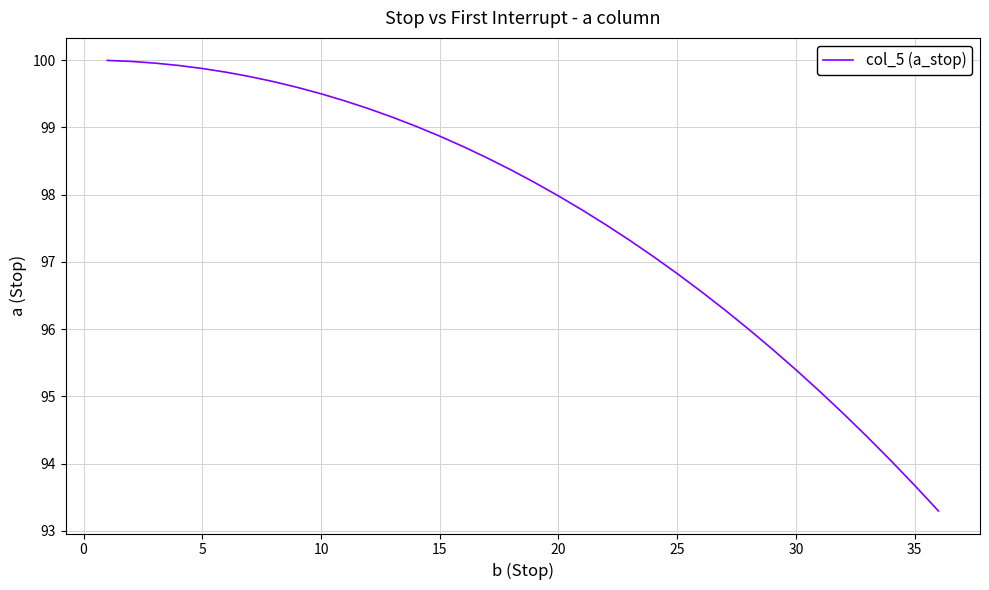

What is the maximum value shown in the chart?

100.0